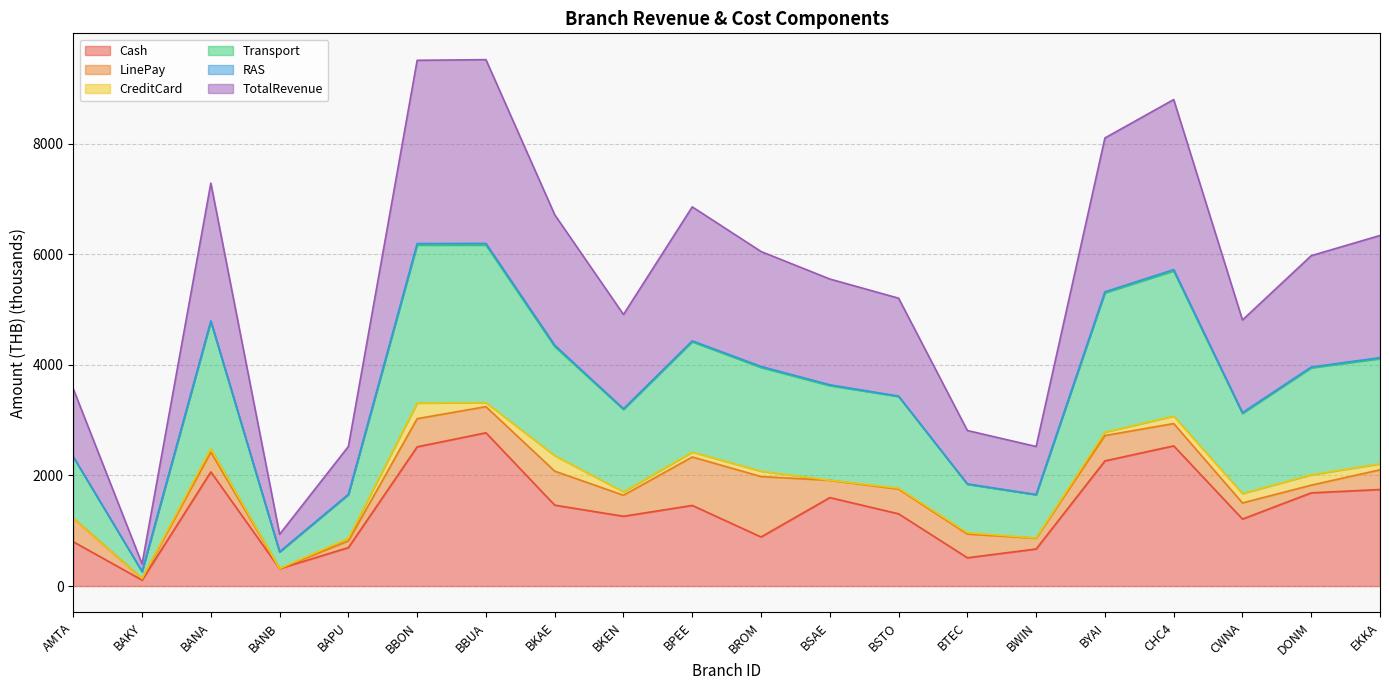

How many data points in TotalRevenue are above 2012?

10